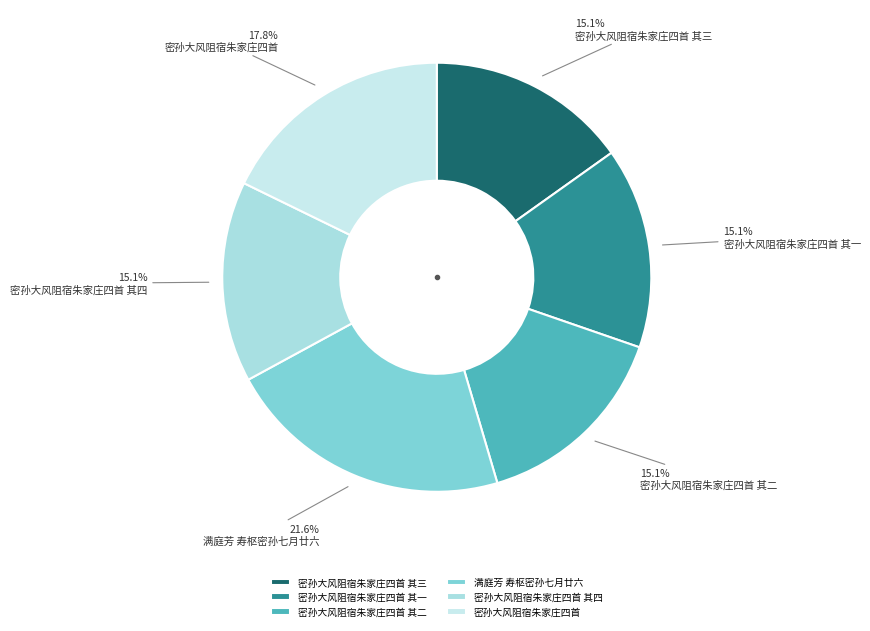

Rank the categories by value from highest to lowest.

满庭芳 寿枢密孙七月廿六, 密孙大风阻宿朱家庄四首, 密孙大风阻宿朱家庄四首 其四, 密孙大风阻宿朱家庄四首 其三, 密孙大风阻宿朱家庄四首 其二, 密孙大风阻宿朱家庄四首 其一